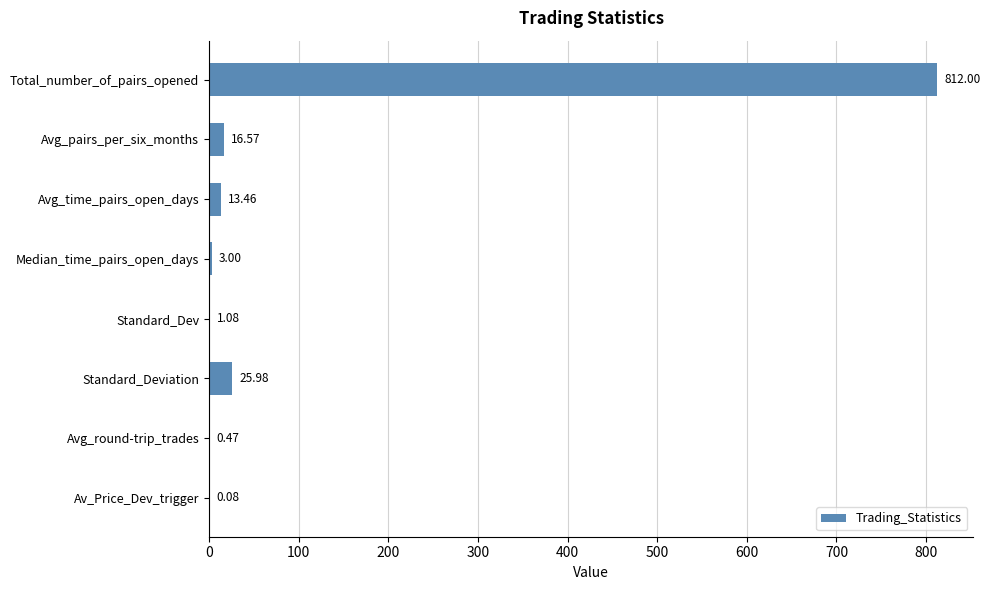

Are the bars horizontal?

Yes